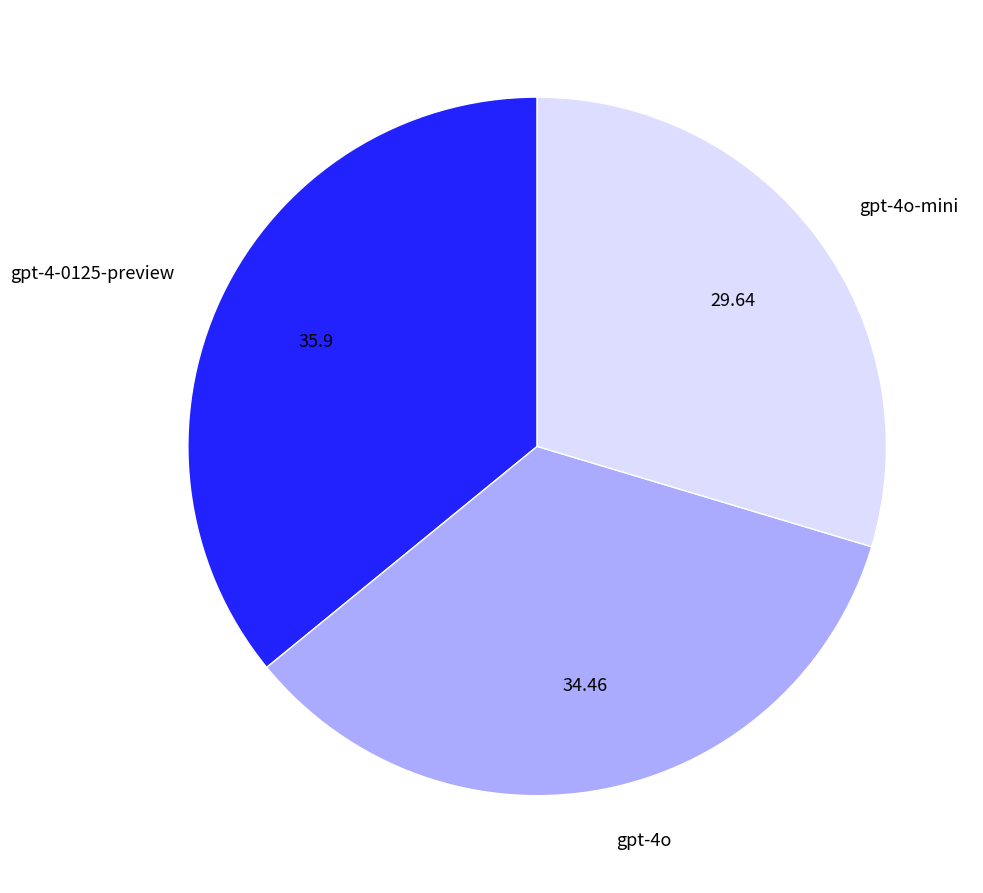

How many segments does this pie chart have?

3